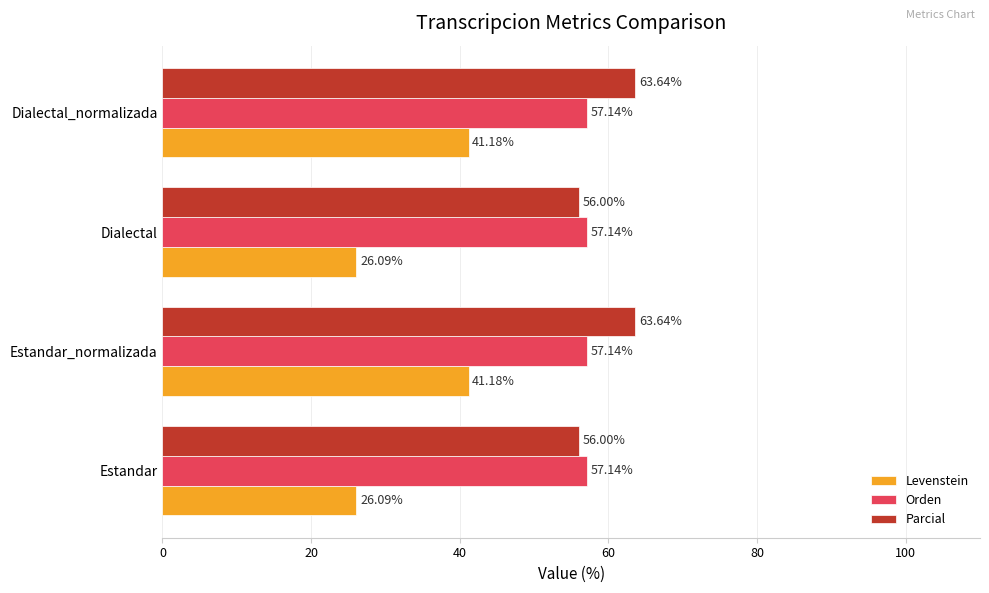

Rank the series by their maximum value, from highest to lowest.

Parcial, Orden, Levenstein